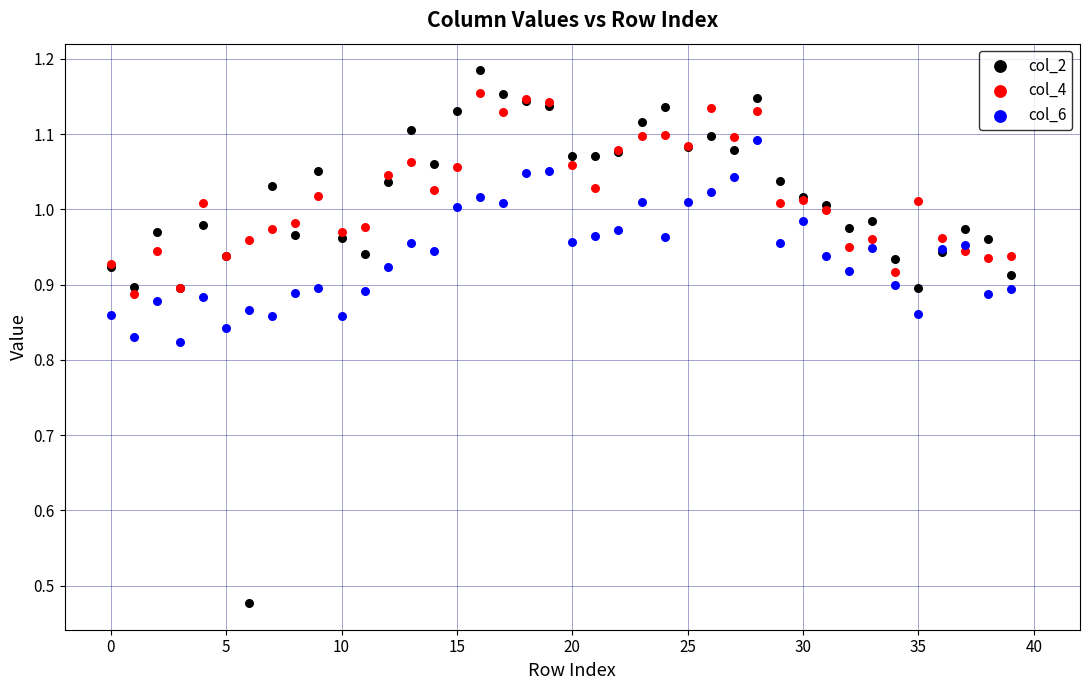

Which series has the largest Y range (max minus min)?

col_2